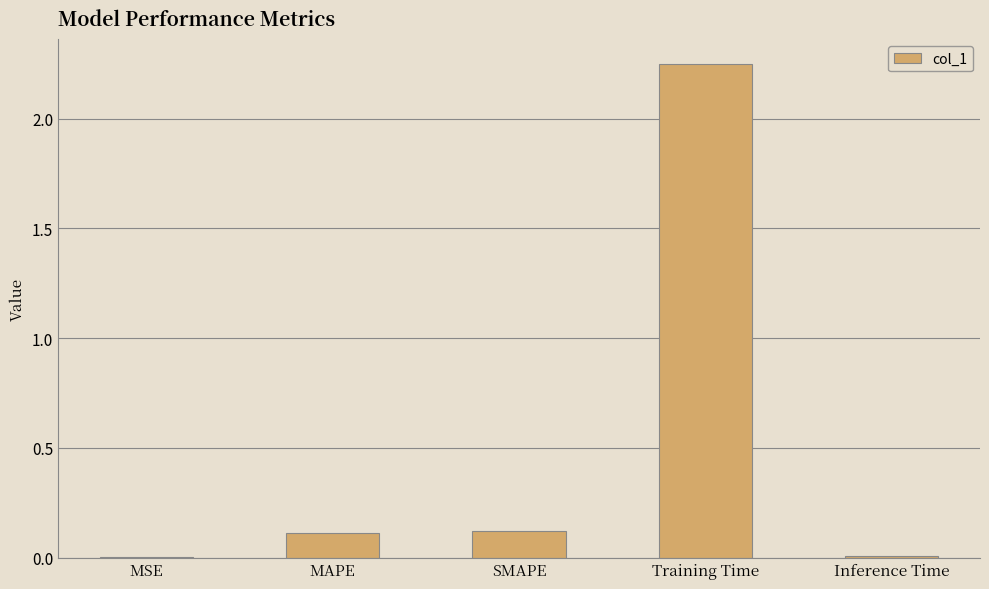

True or false: the data shows 0.0 at SMAPE.

False